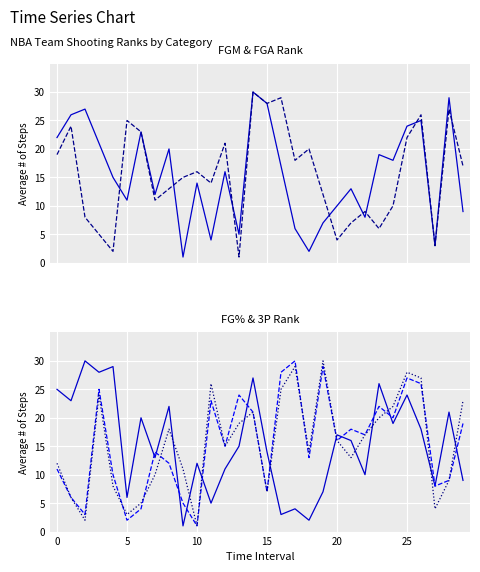

What is the sum of the FG3A_RANK values at 28 and 19?

39